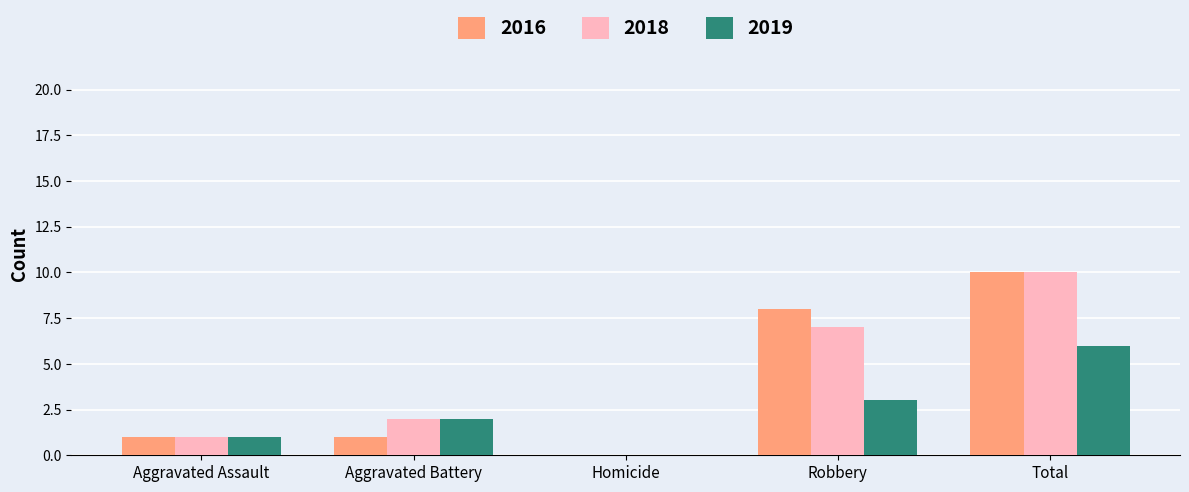

The 2018 series shows 0 at Homicide. True or false?

True